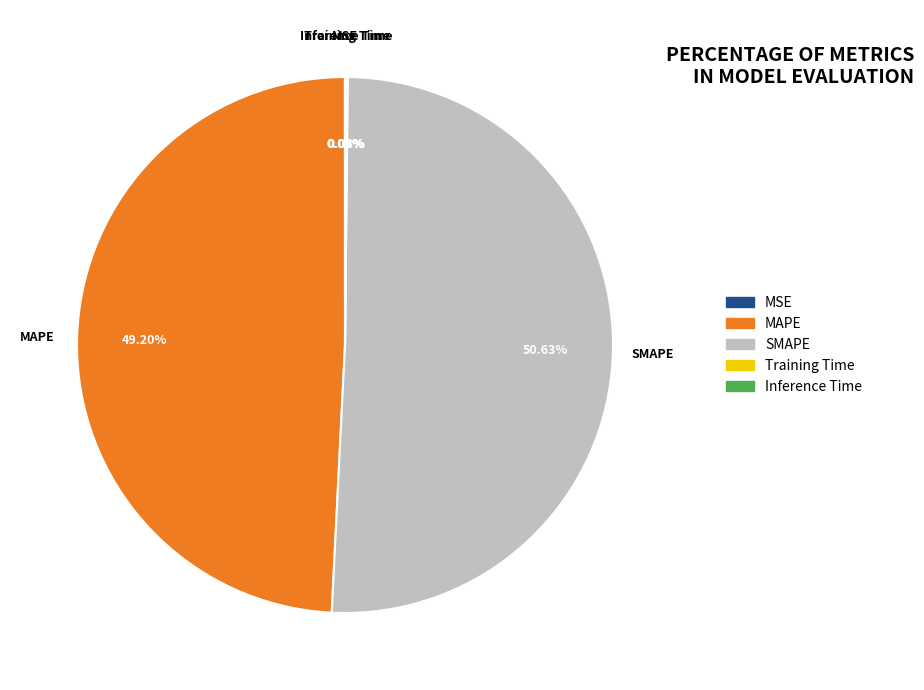

Approximately how many times larger is the value at SMAPE compared to MAPE?

1.0